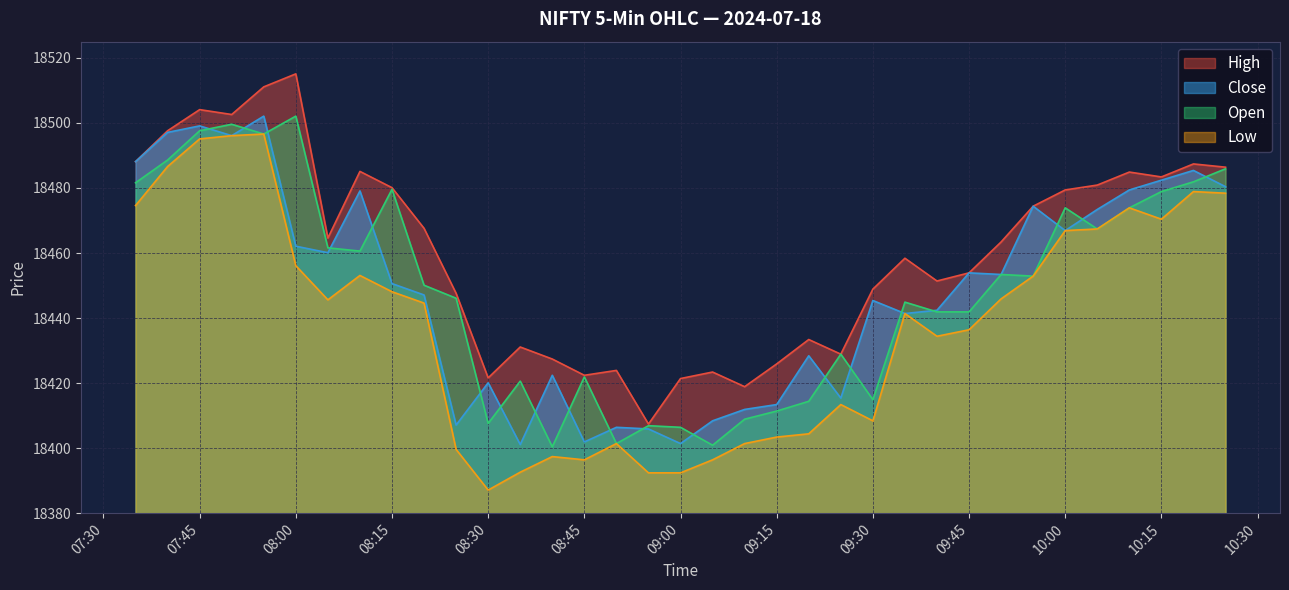

At which label does Low reach its minimum?

08:30